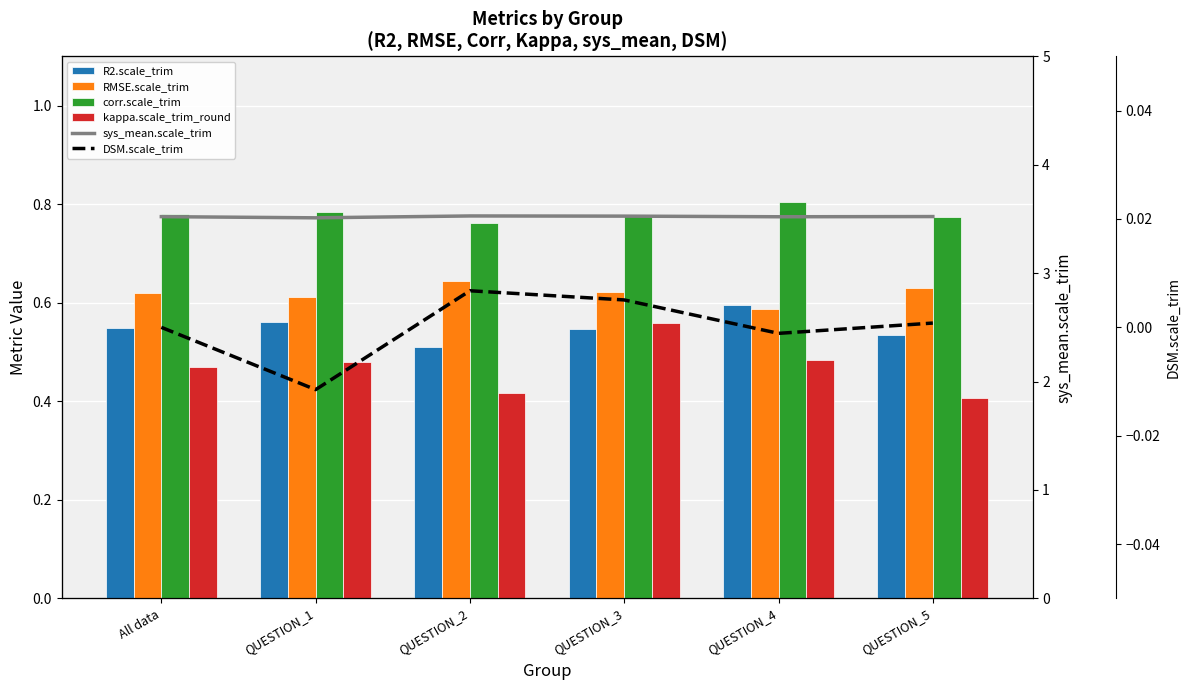

What are all the series names shown in the legend?

R2.scale_trim, RMSE.scale_trim, corr.scale_trim, kappa.scale_trim_round, sys_mean.scale_trim, DSM.scale_trim